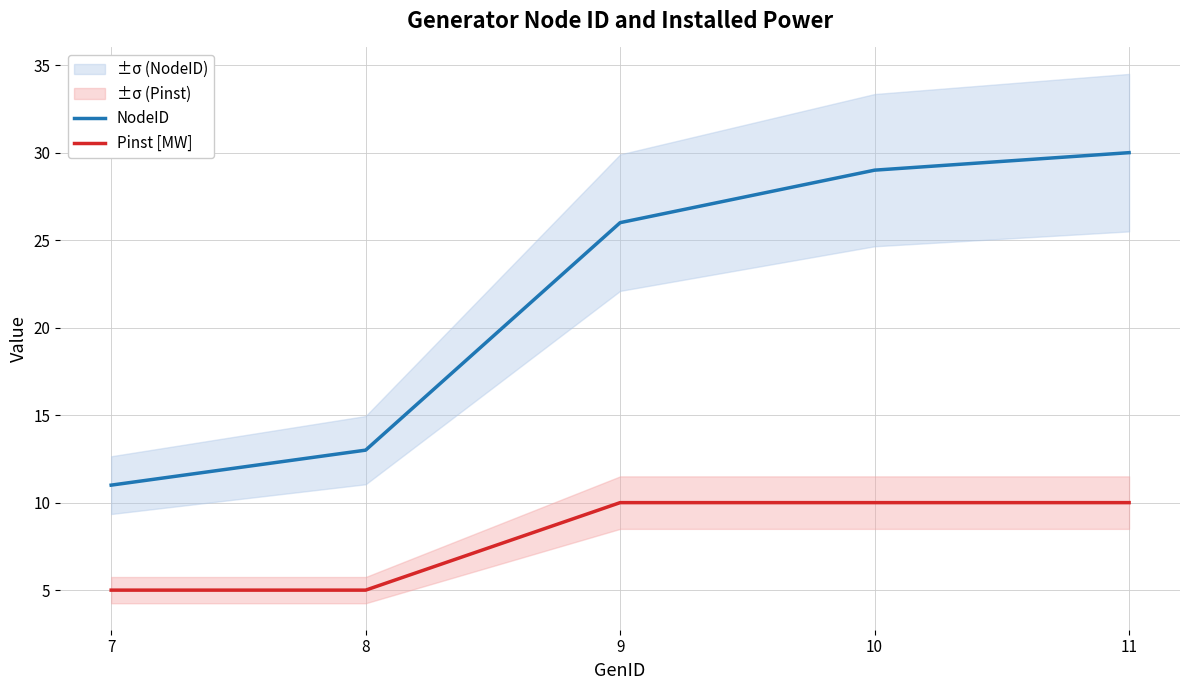

What is the approximate value of Pinst [MW] at 9?

10